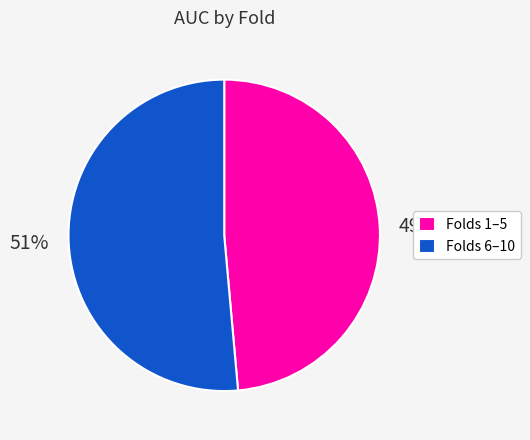

Which category has the smallest portion of the pie?

Folds 1–5